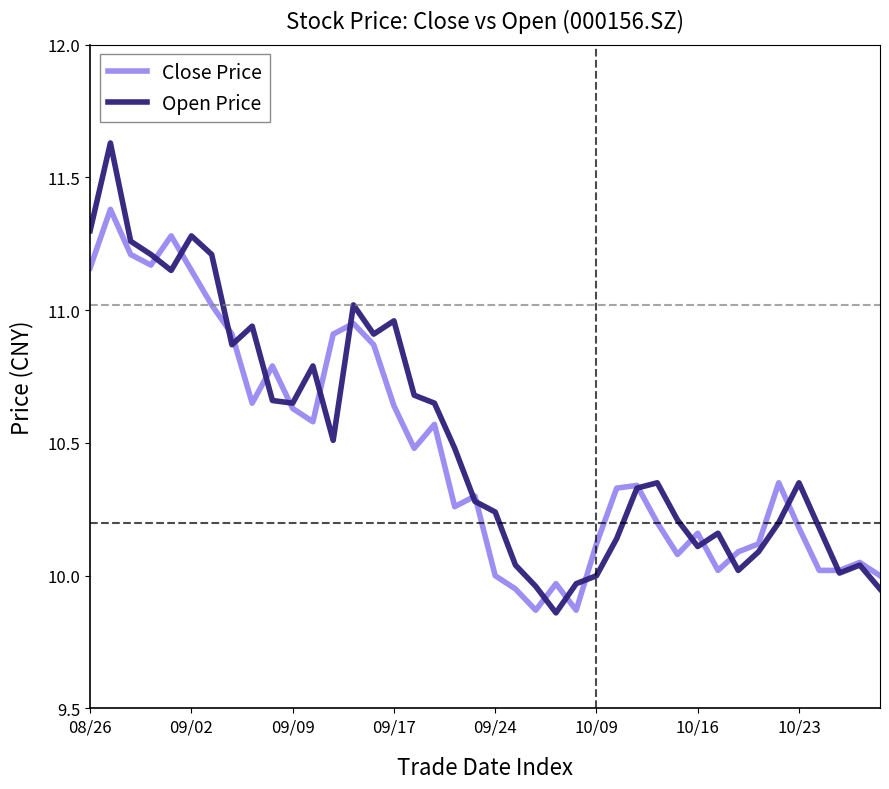

Which series has the largest total across all categories?

Open Price